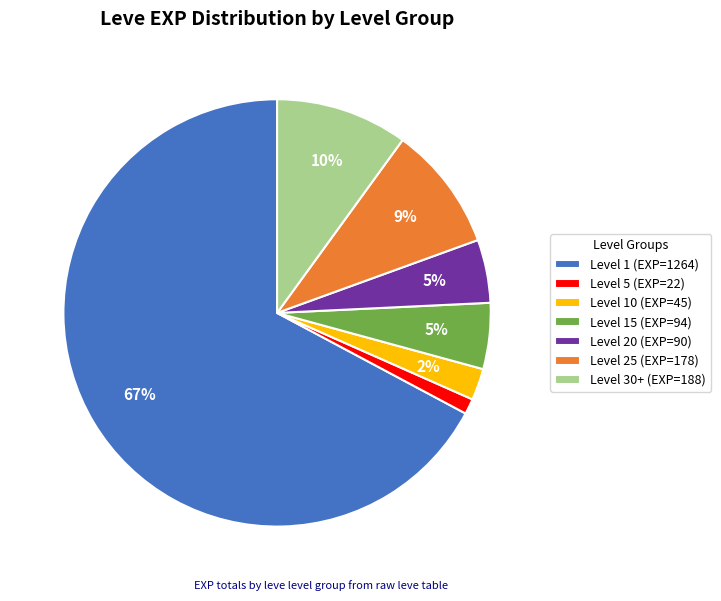

Does any single category account for the majority?

Yes